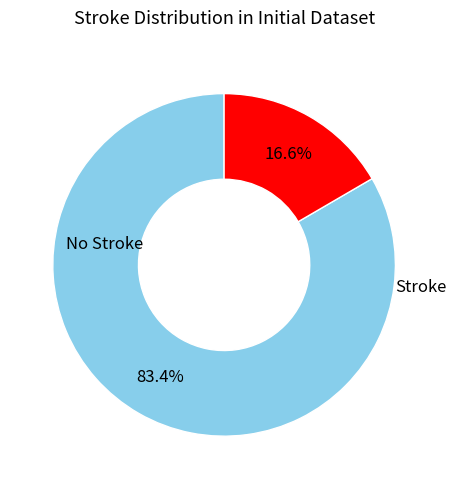

Does any single category account for the majority?

Yes